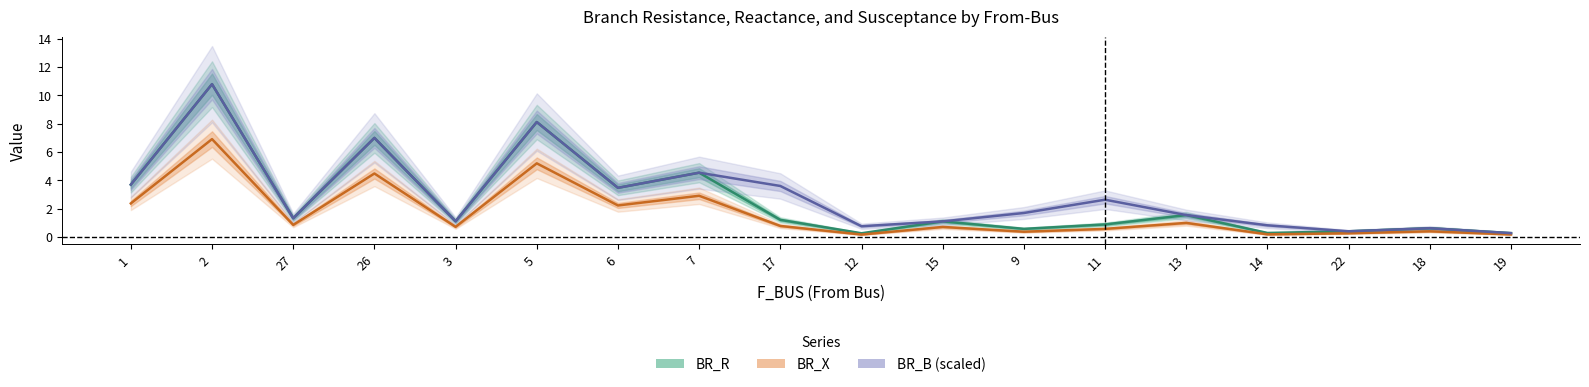

At which label is BR_B (scaled) closest to 5?

7